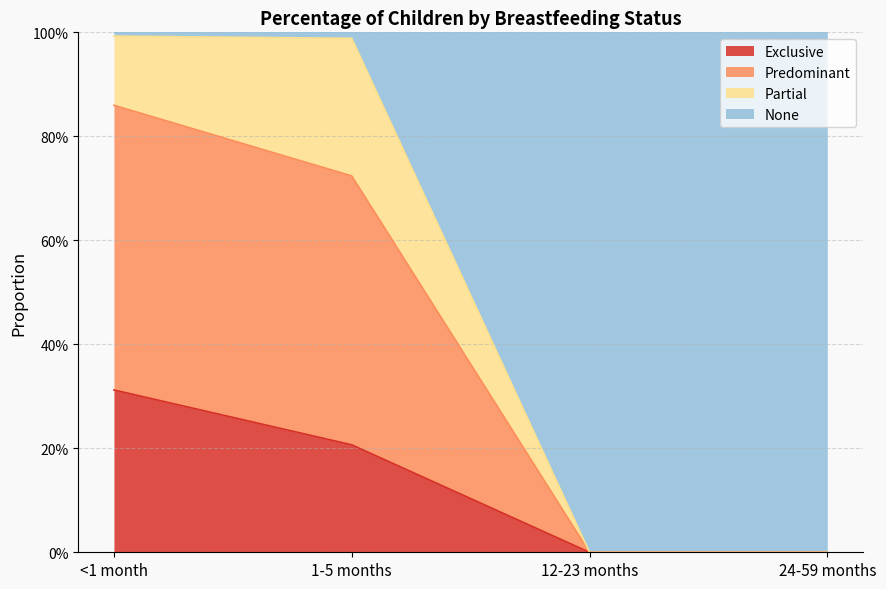

At which category is the sum across all series the highest?

<1 month